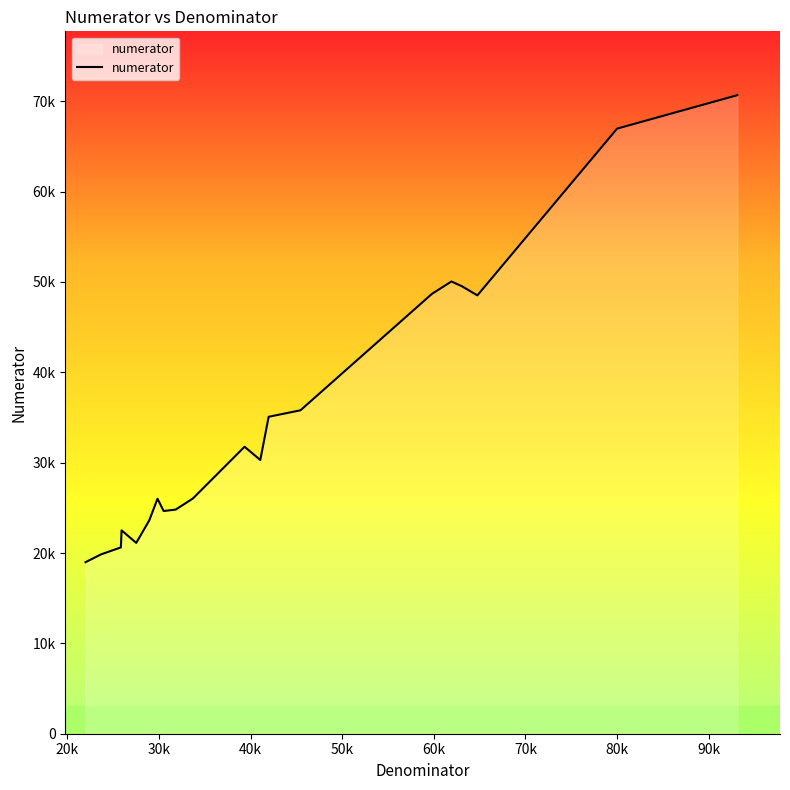

Is this an area chart (filled region under the line)?

Yes